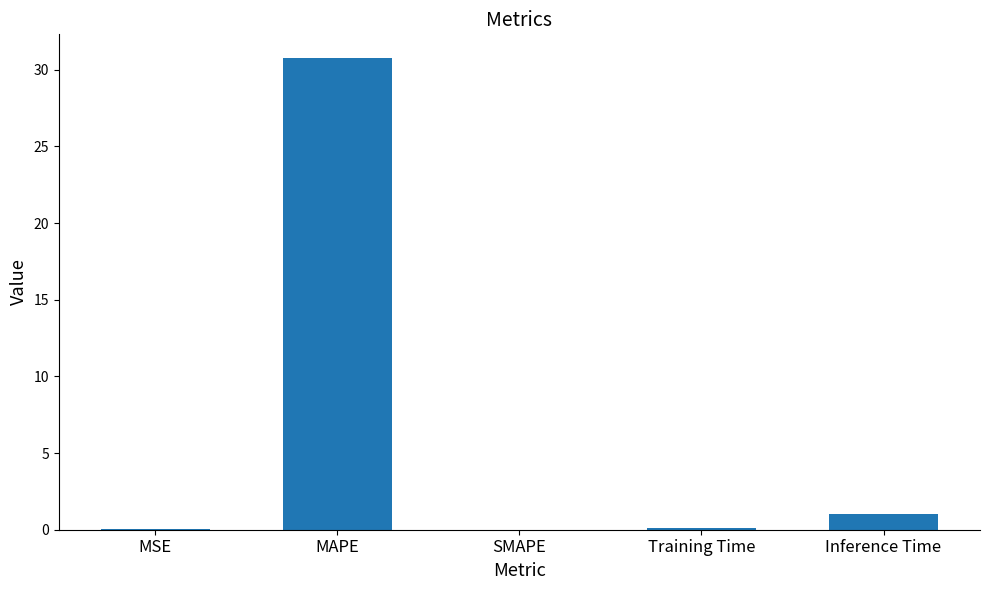

The value at SMAPE is 0.0. True or false?

True